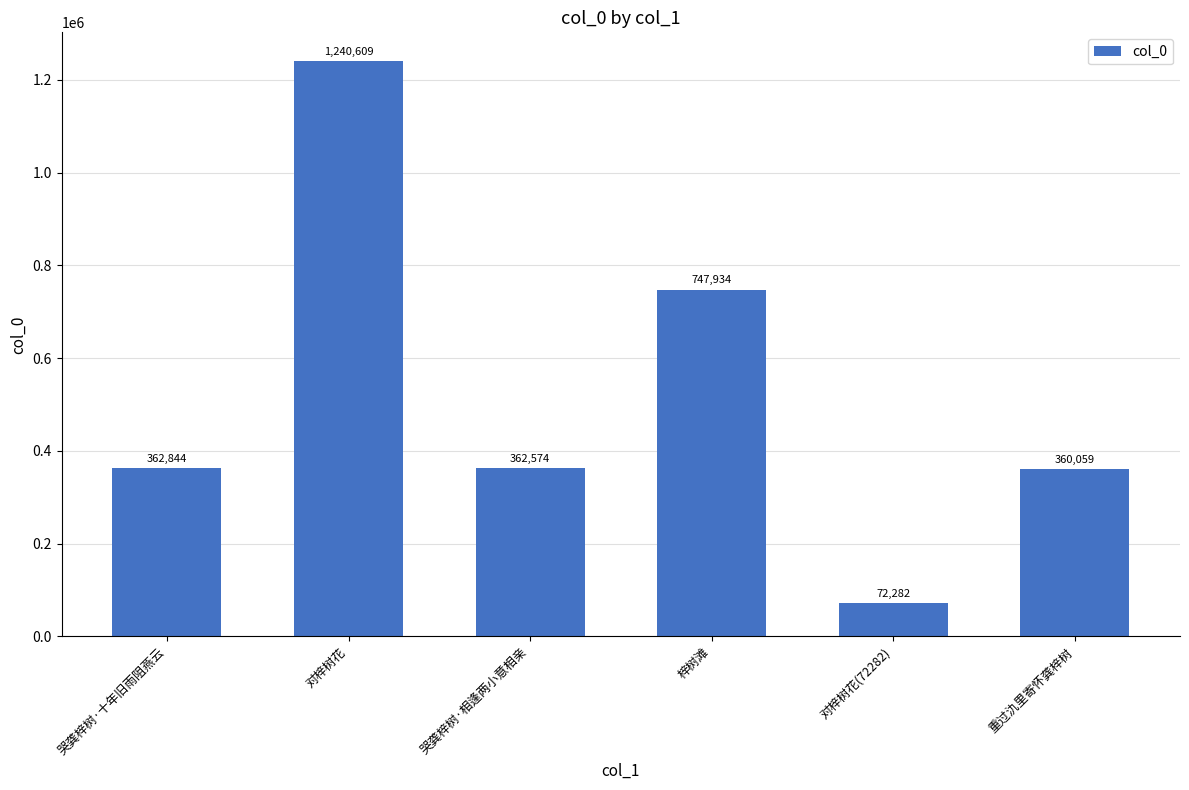

How many values are below 362844?

3